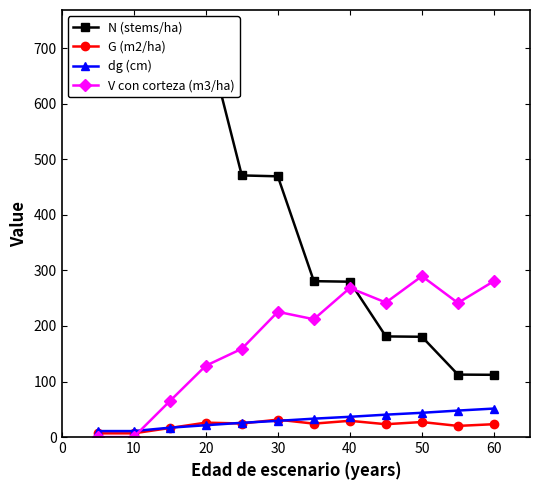

List the series in order of their peak value, lowest first.

G (m2/ha), dg (cm), V con corteza (m3/ha), N (stems/ha)